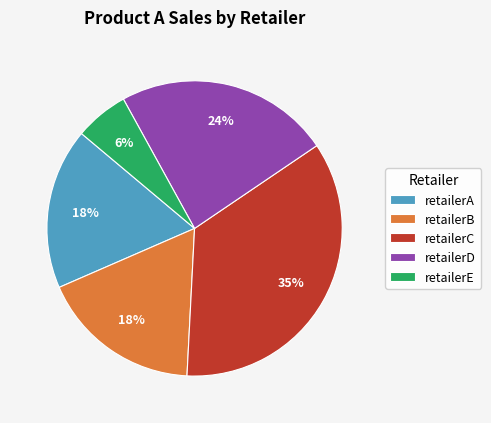

Count the number of slices in the pie.

5